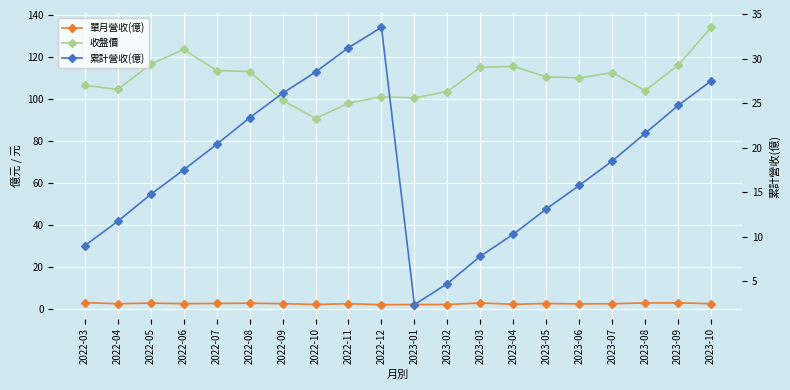

What are all the series names shown in the legend?

單月營收(億), 收盤價, 累計營收(億)